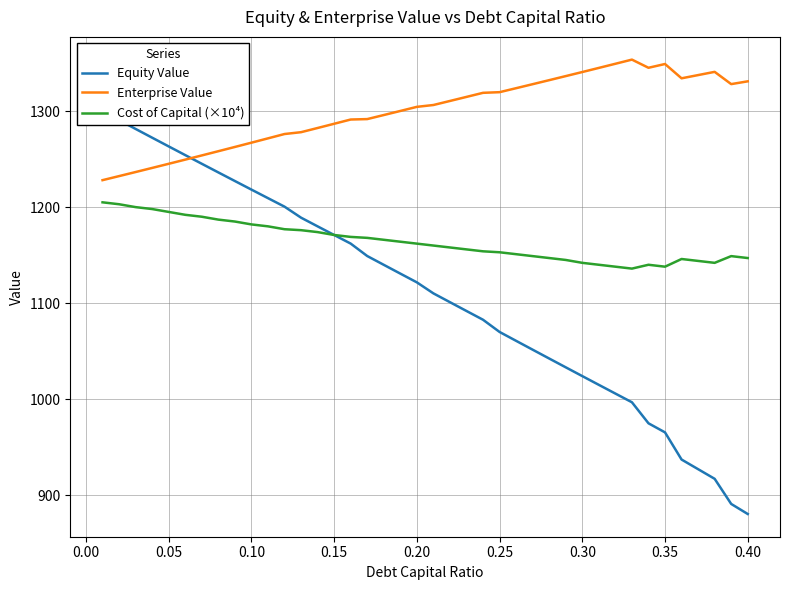

Does the chart have visible grid lines?

Yes